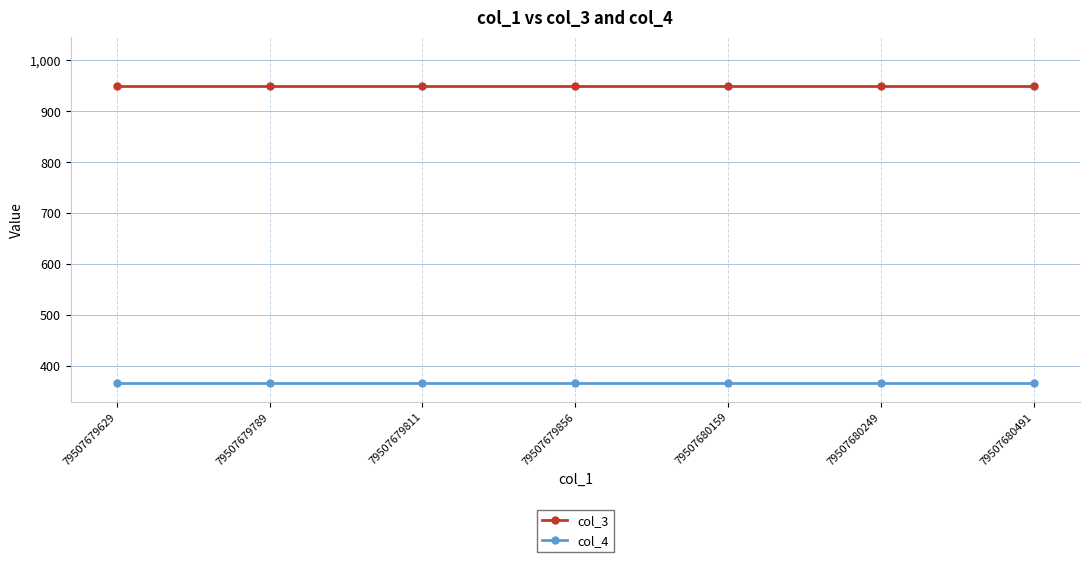

What is the value of the col_3 point at the 1st from the left?

950